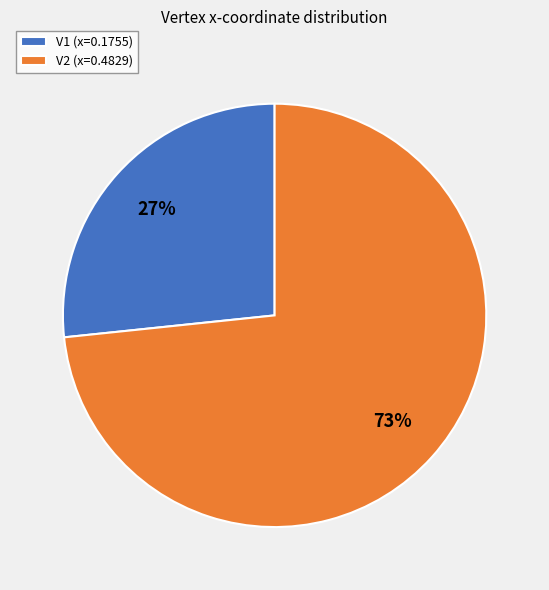

How many slices are in this pie chart?

2